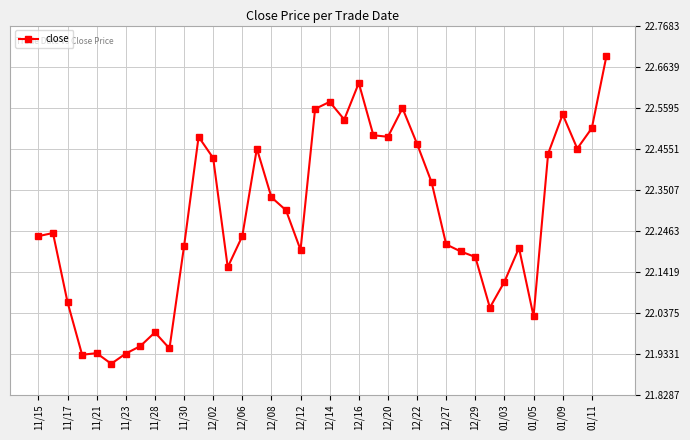

What is the sum of all values?

891.2